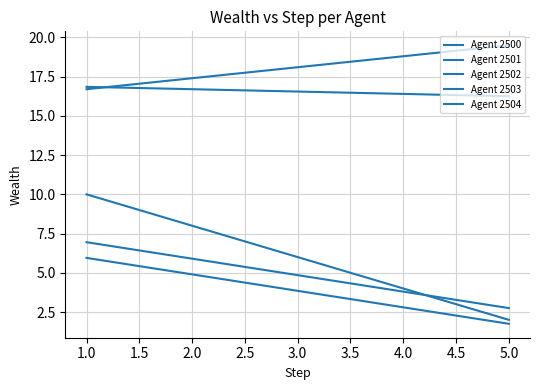

Does the chart display data point markers on the line(s)?

No